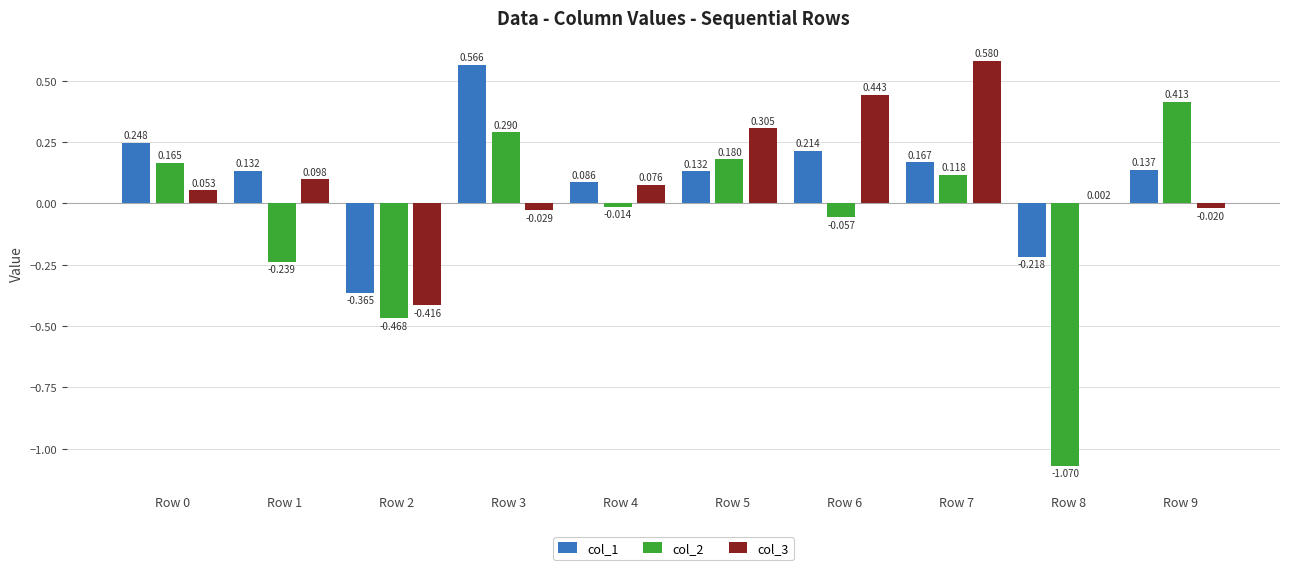

Is the value of col_3 at Row 0 greater than the value of col_2 at Row 2?

Yes